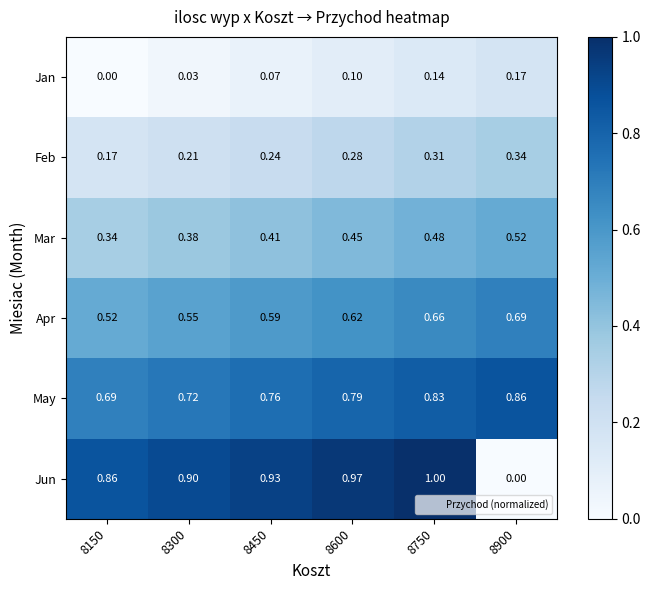

Which series has the largest total across all categories?

Jun